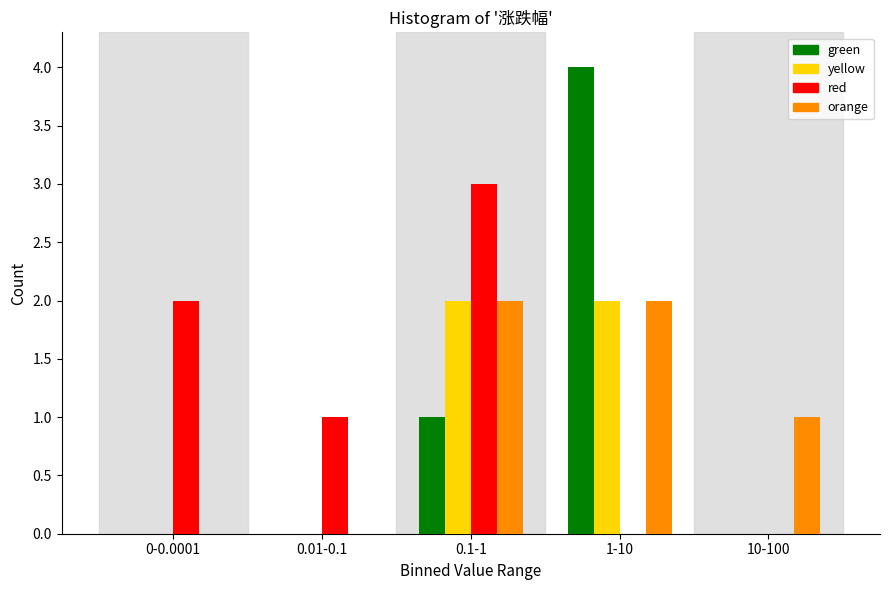

Reading left to right, list all the values displayed in this chart.

green: 0-0.0001=0	0.01-0.1=0	0.1-1=1	1-10=4	10-100=0
yellow: 0-0.0001=0	0.01-0.1=0	0.1-1=2	1-10=2	10-100=0
red: 0-0.0001=2	0.01-0.1=1	0.1-1=3	1-10=0	10-100=0
orange: 0-0.0001=0	0.01-0.1=0	0.1-1=2	1-10=2	10-100=1